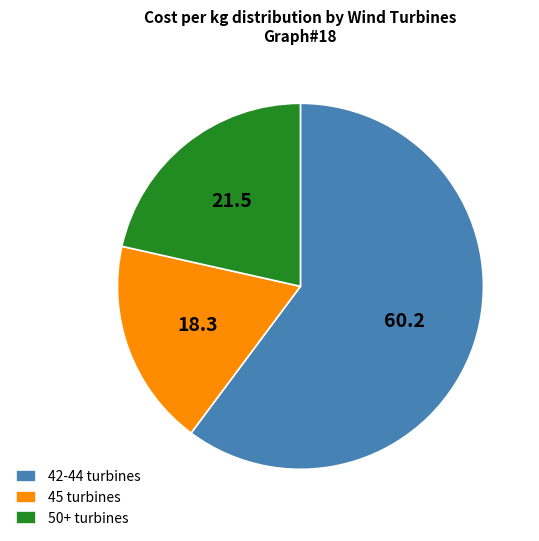

True or false: 42-44 turbines accounts for 66% of the total.

False